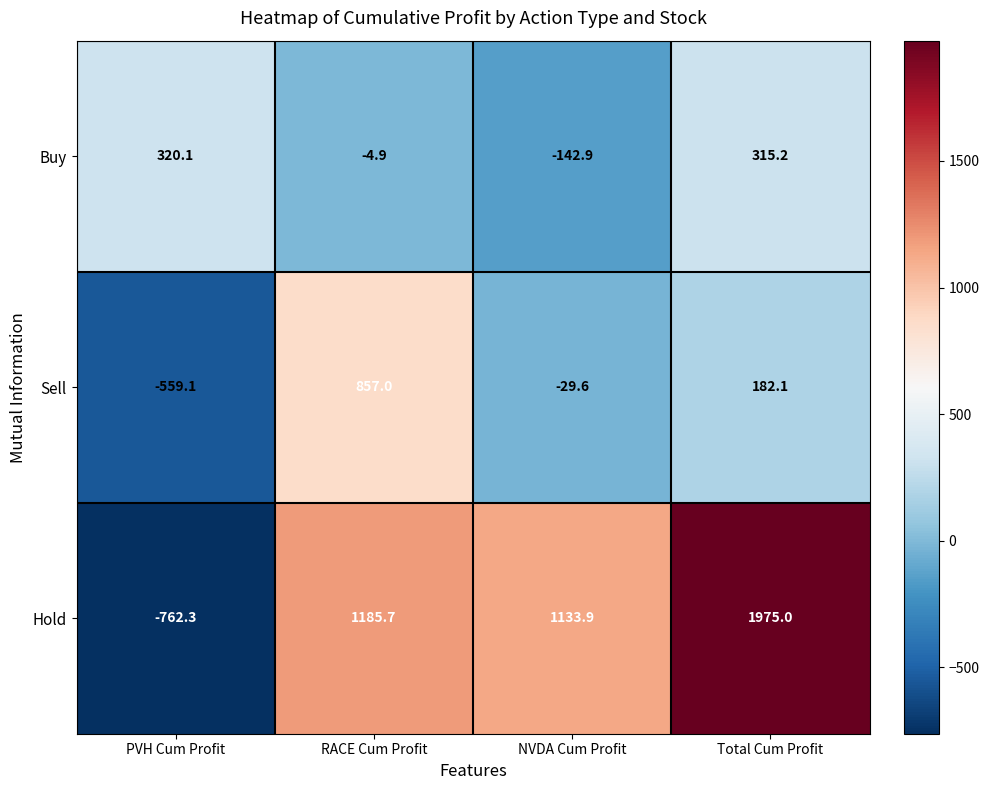

What is the greatest value displayed?

1975.0